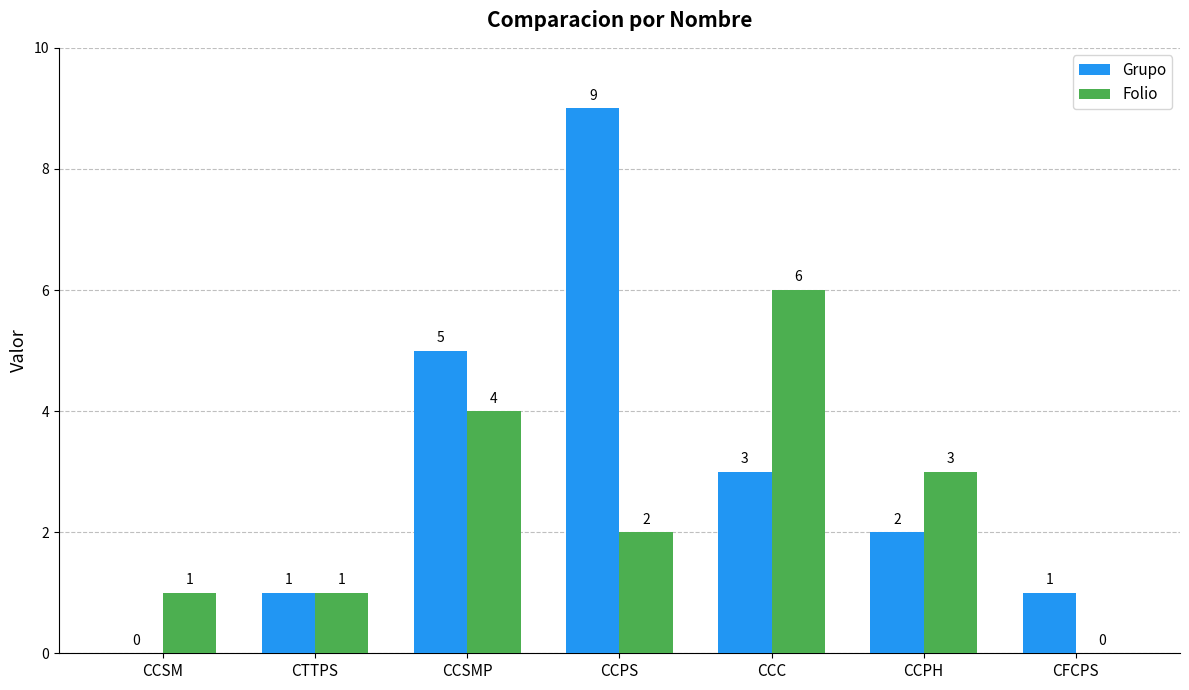

What are all the series names shown in the legend?

Grupo, Folio